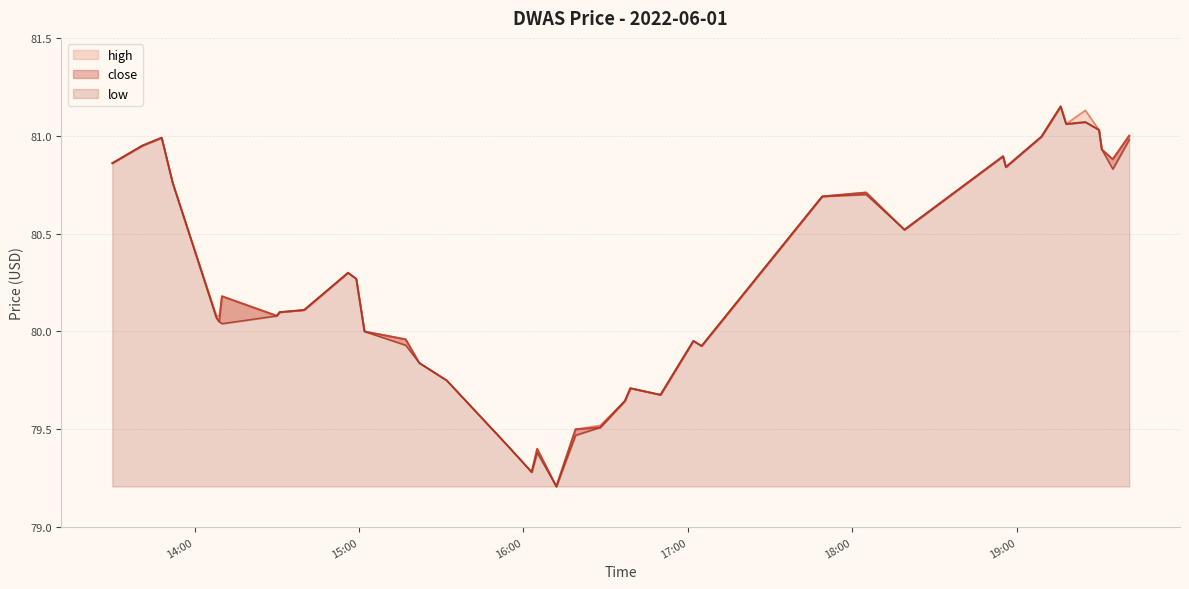

List the series in order of their overall mean, highest first.

high, close, low